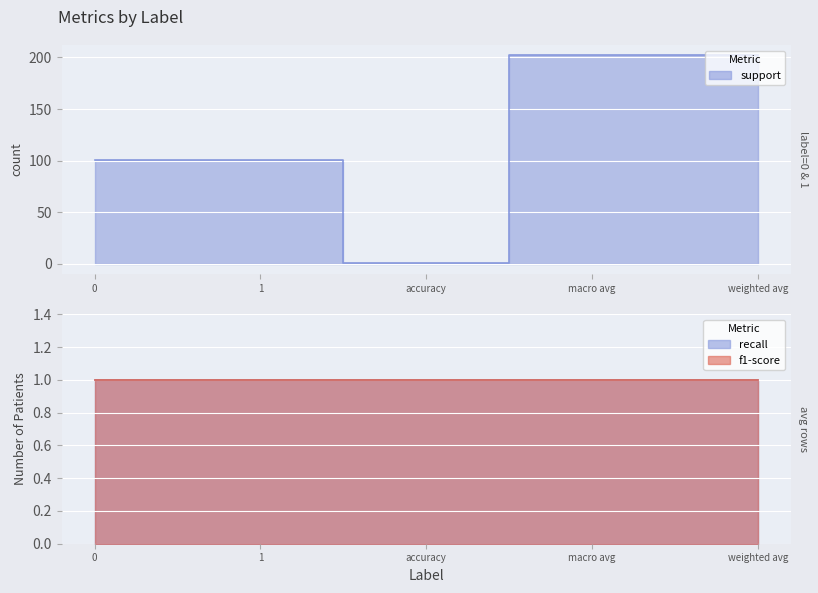

The value of f1-score at 1 is 1. True or false?

True